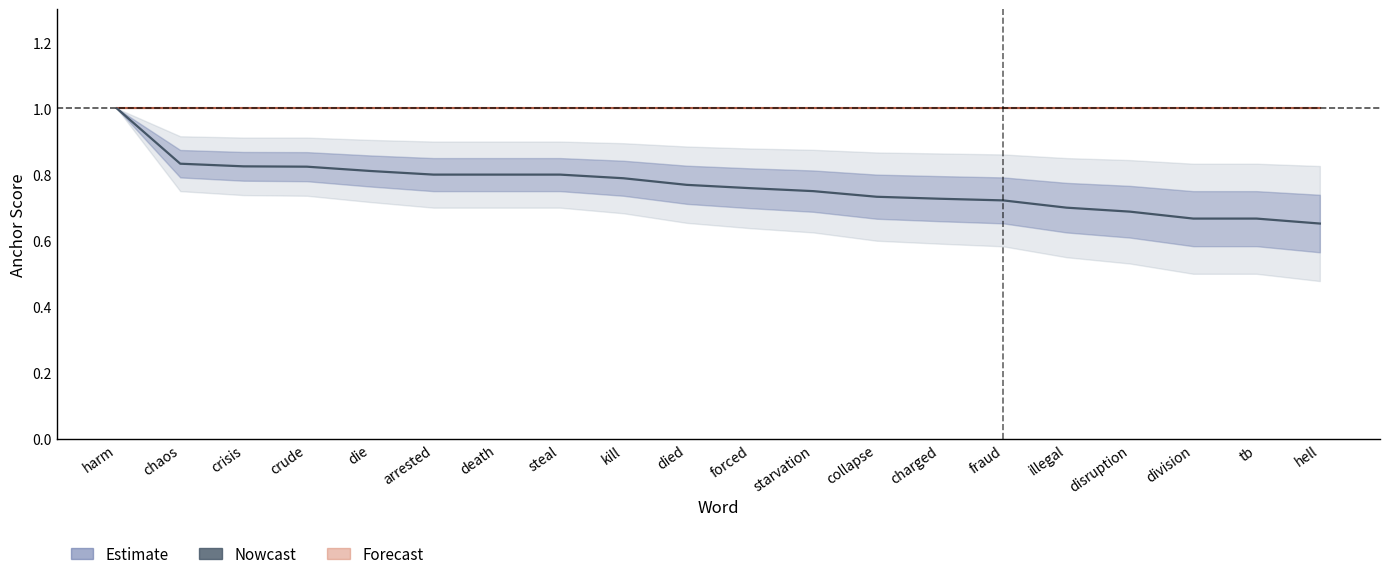

How many negative anchor score values are between 0 and 1?

20